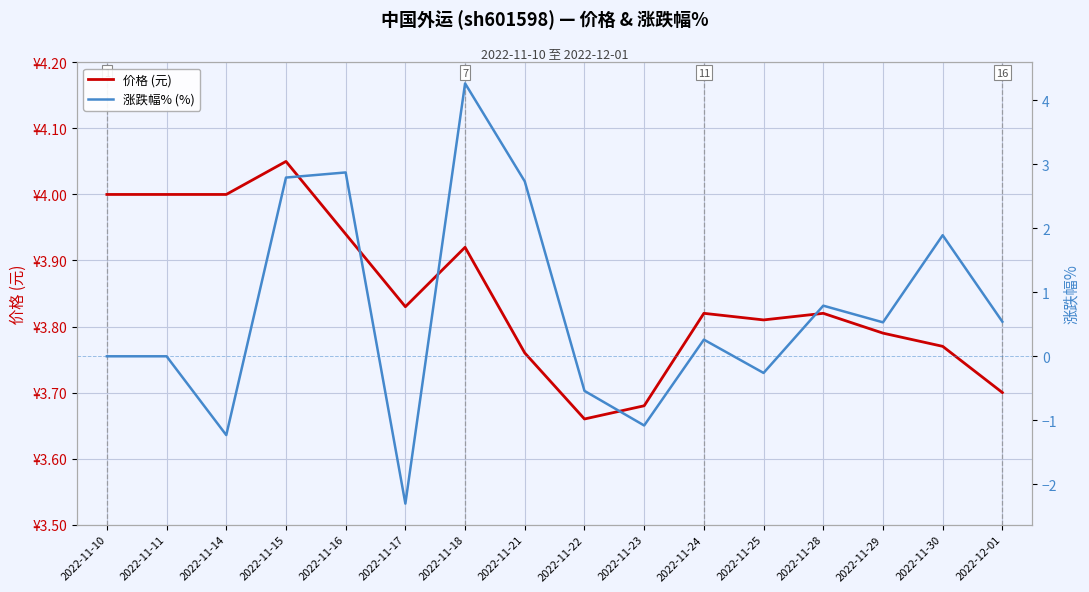

Which category has the lowest value in the 涨跌幅% (%) series?

2022-11-17